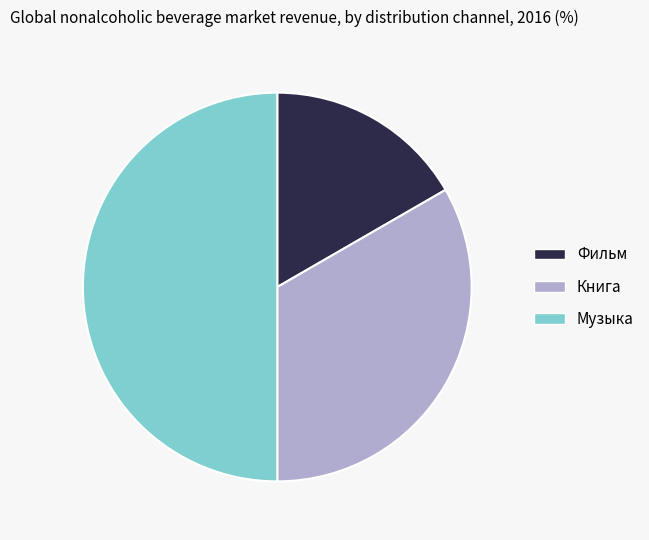

Is it true that Книга is 33% of the pie?

True